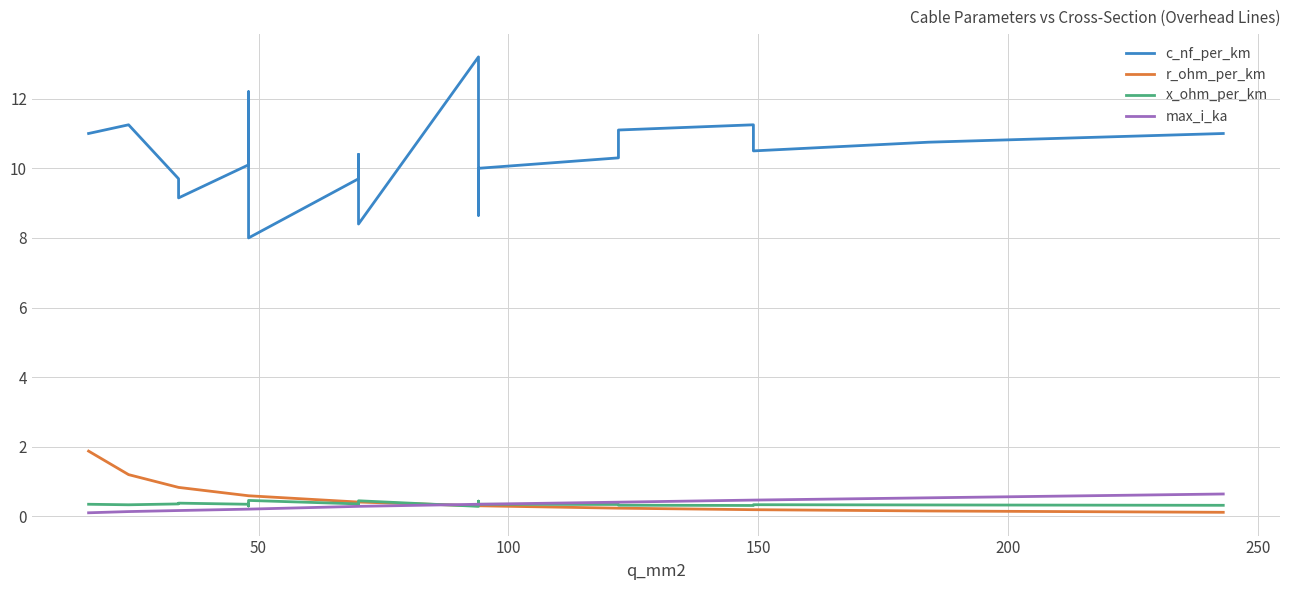

The value of r_ohm_per_km at 7 is 0.2. True or false?

False